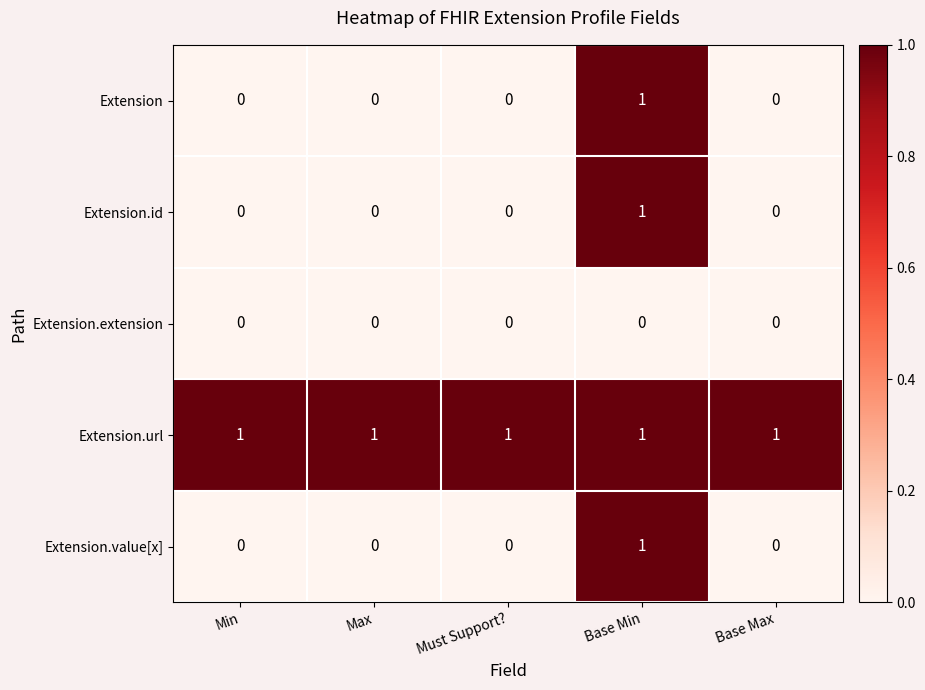

Count the Extension values in the range 0 to 1.

5